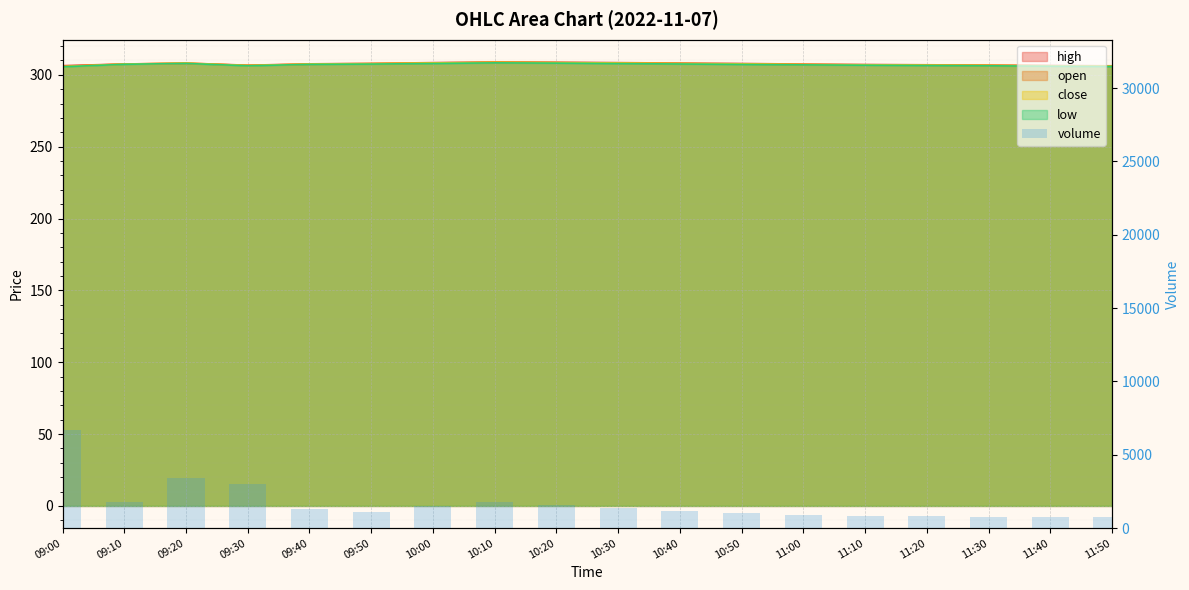

What is the label of the 6th bar from the left?

09:50